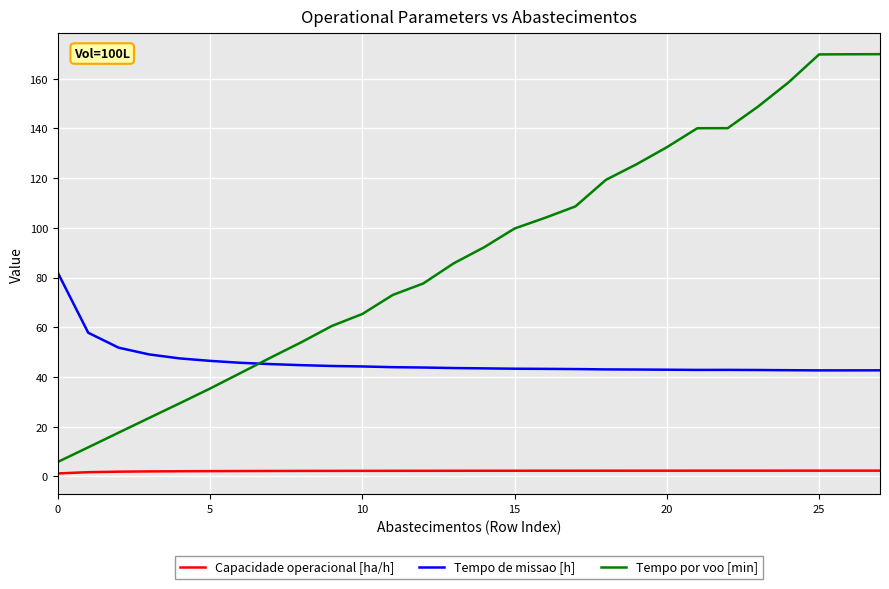

Which series has the widest spread of values?

Tempo por voo [min]